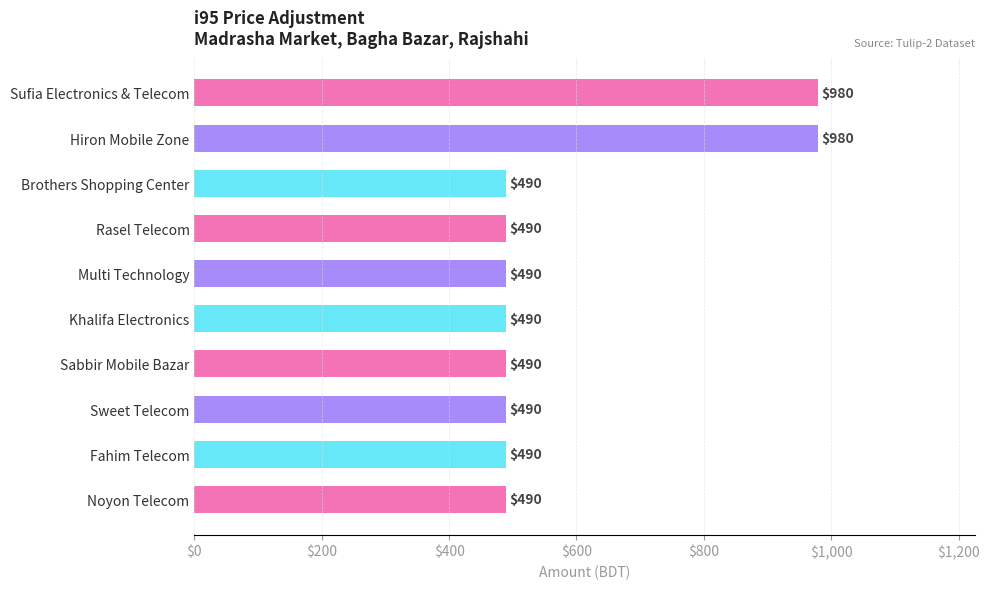

True or false: the data shows 1277 at Hiron Mobile Zone.

False